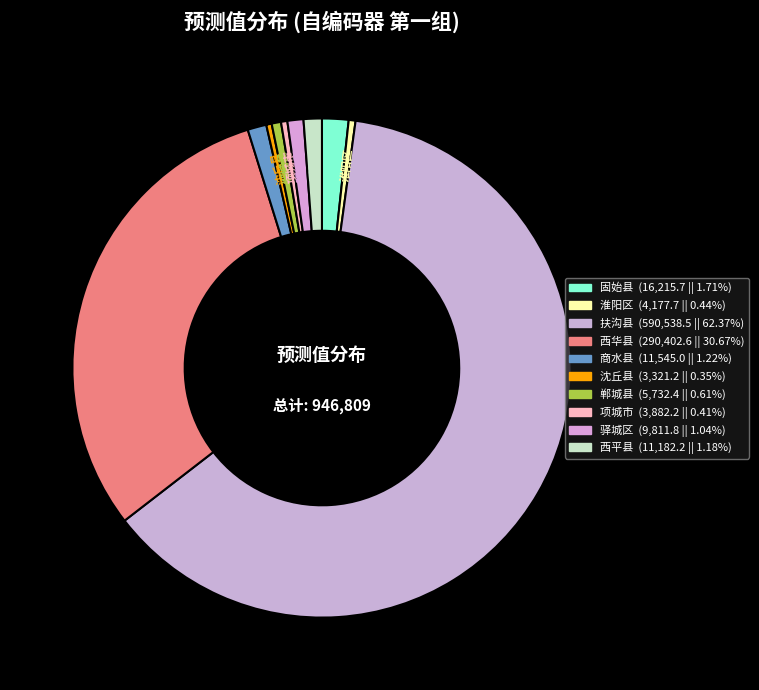

Is there any slice that represents more than half of the pie?

Yes